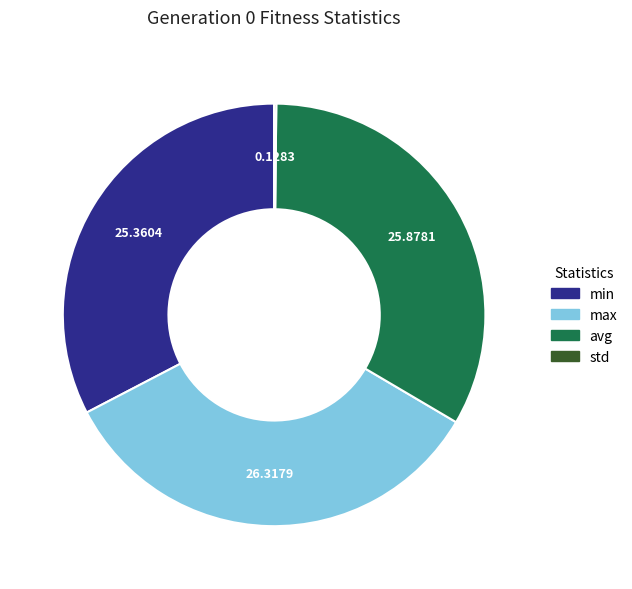

Which slice is the largest?

max